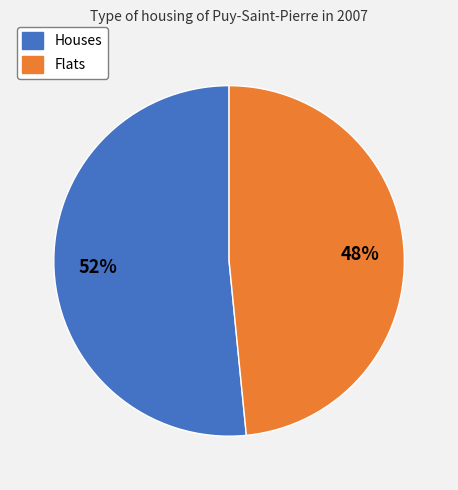

How many slices are in this pie chart?

2